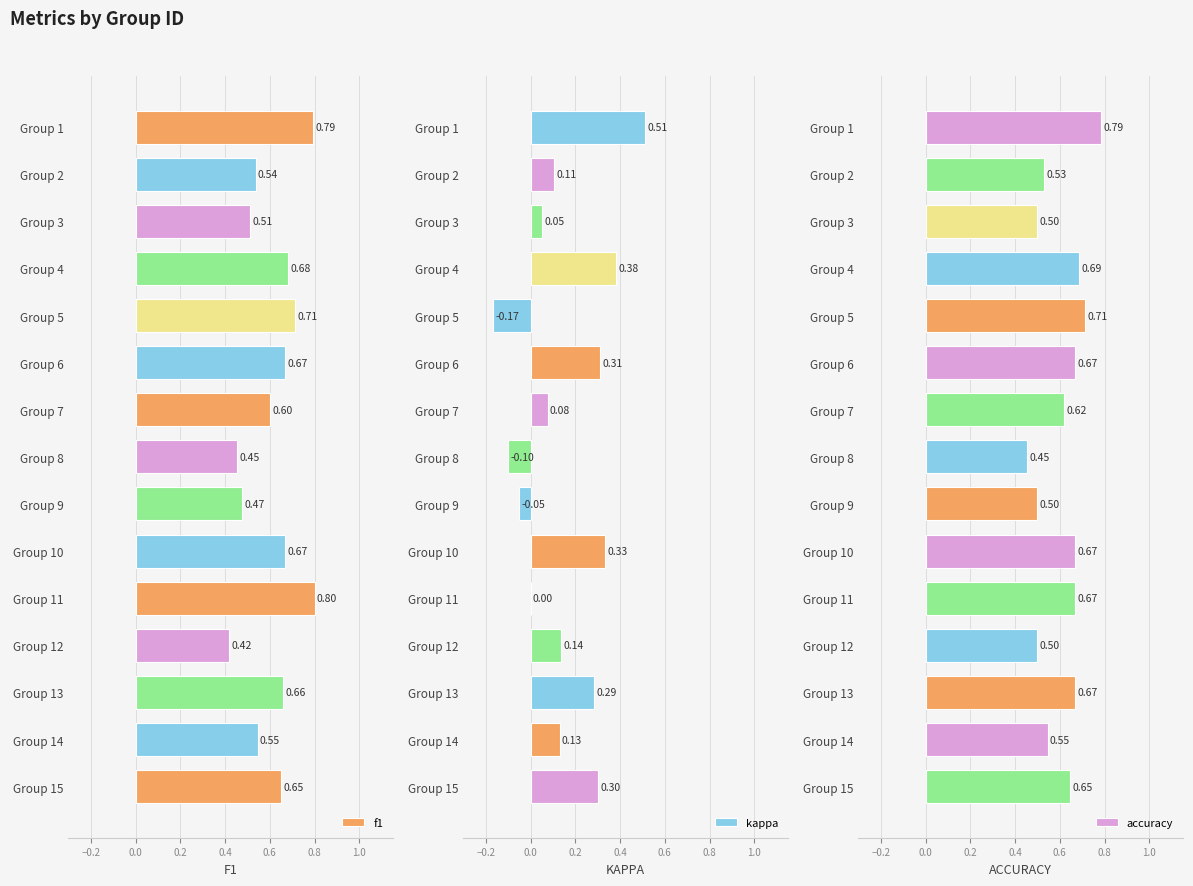

Rank the series by their maximum value, from lowest to highest.

kappa, accuracy, f1